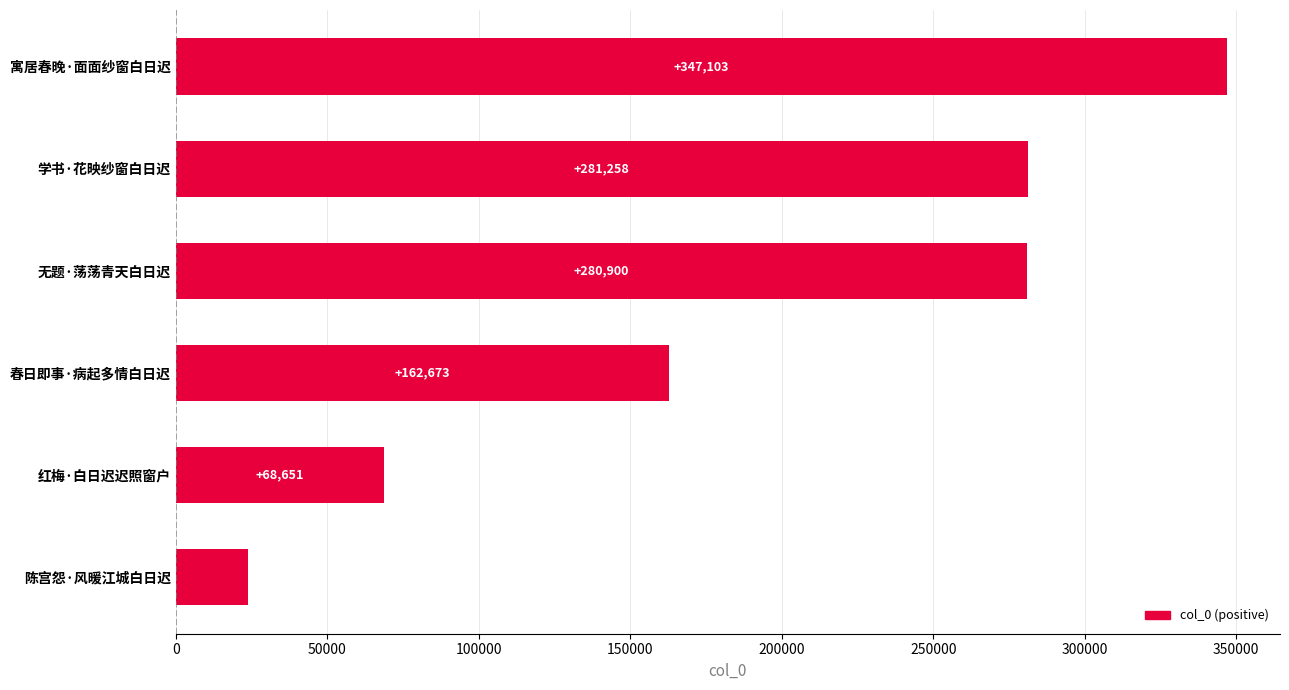

What is the ratio of the value at 寓居春晚·面面纱窗白日迟 to the value at 红梅·白日迟迟照窗户?

5.1